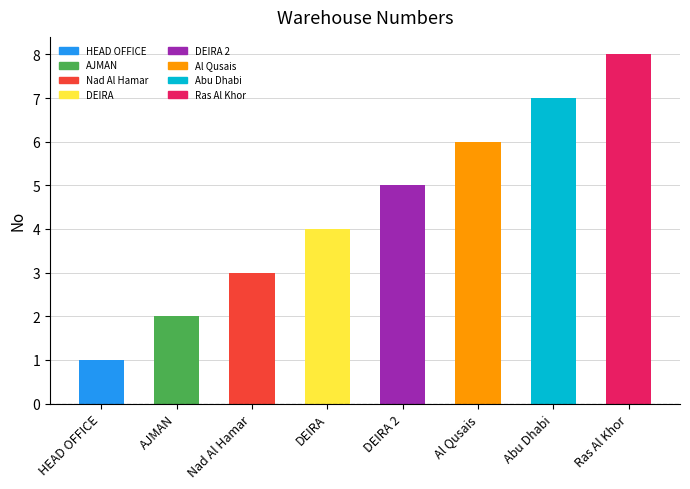

What is the difference between the values at DEIRA 2 and AJMAN?

3